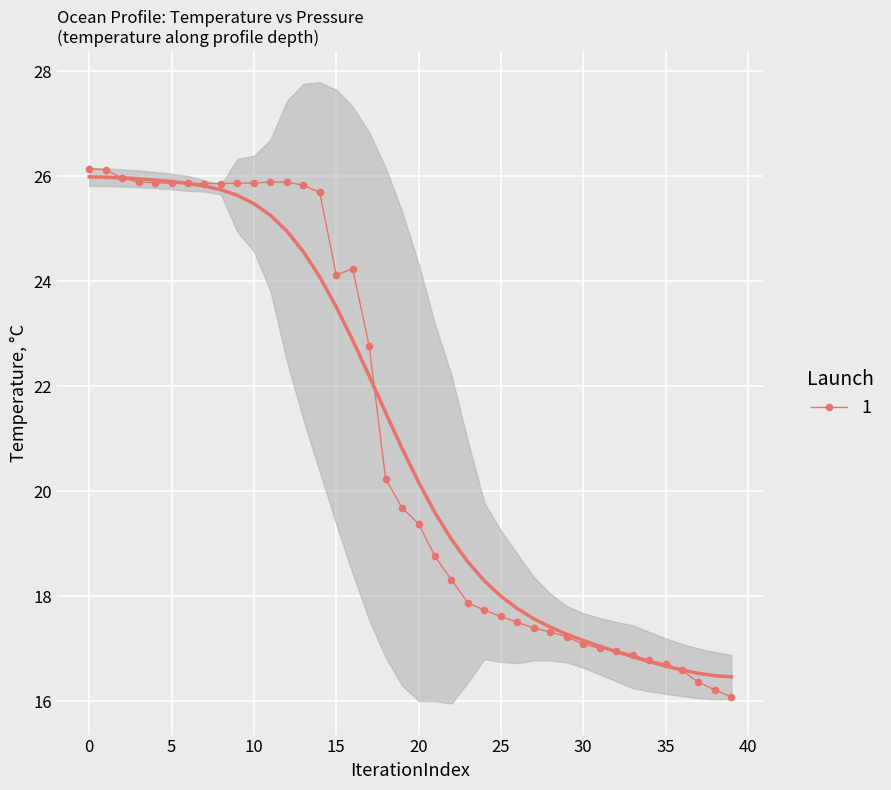

True or false: 1 has more than 1 interior local peaks.

True